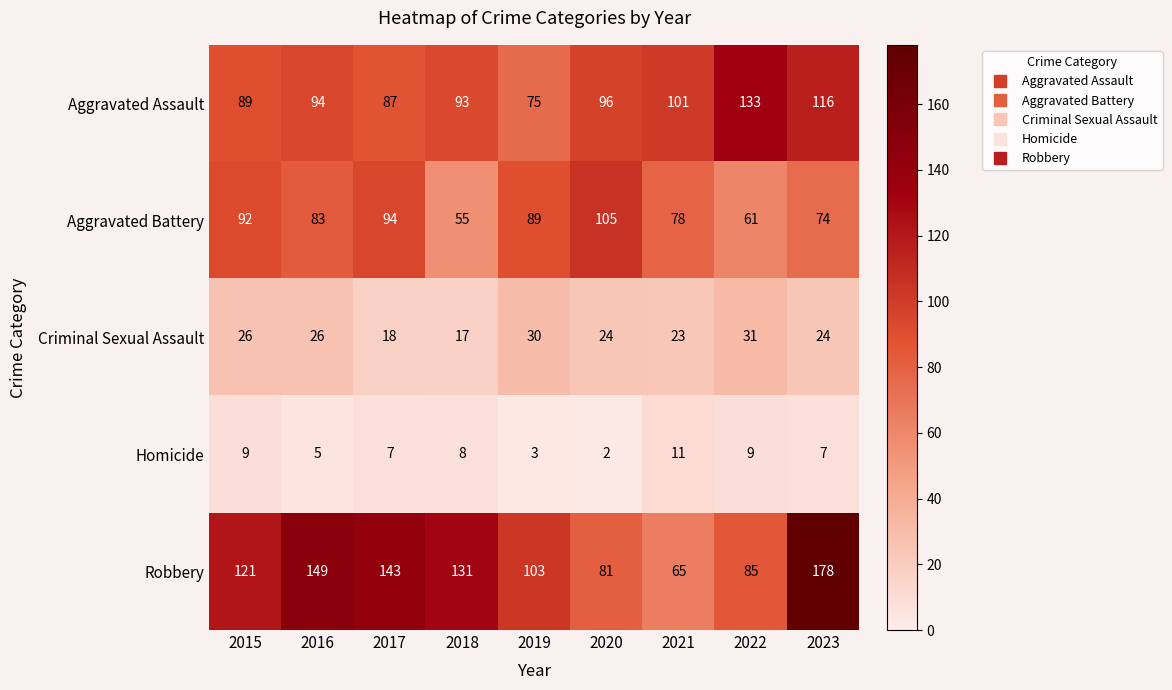

What is the sum of the Homicide values at 2015 and 2020?

11